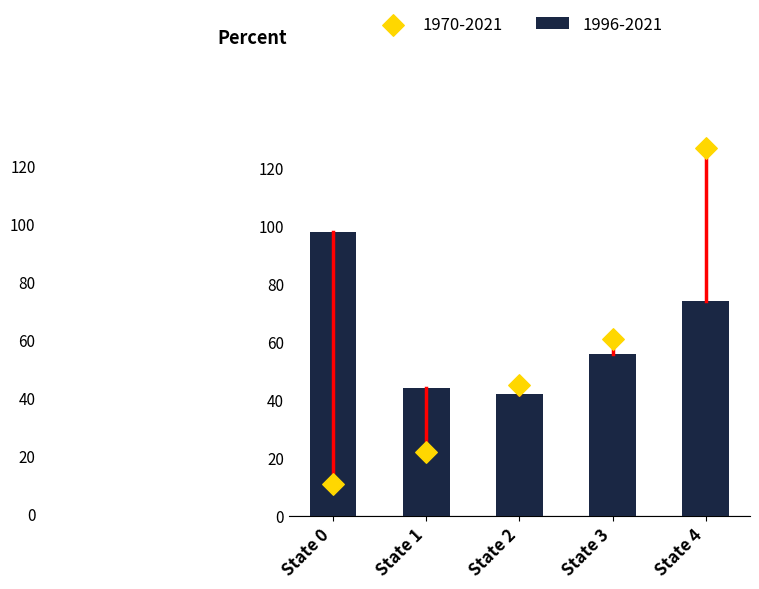

Is the value of 1970-2021 at State 2 greater than the value of 1996-2021 at State 4?

No